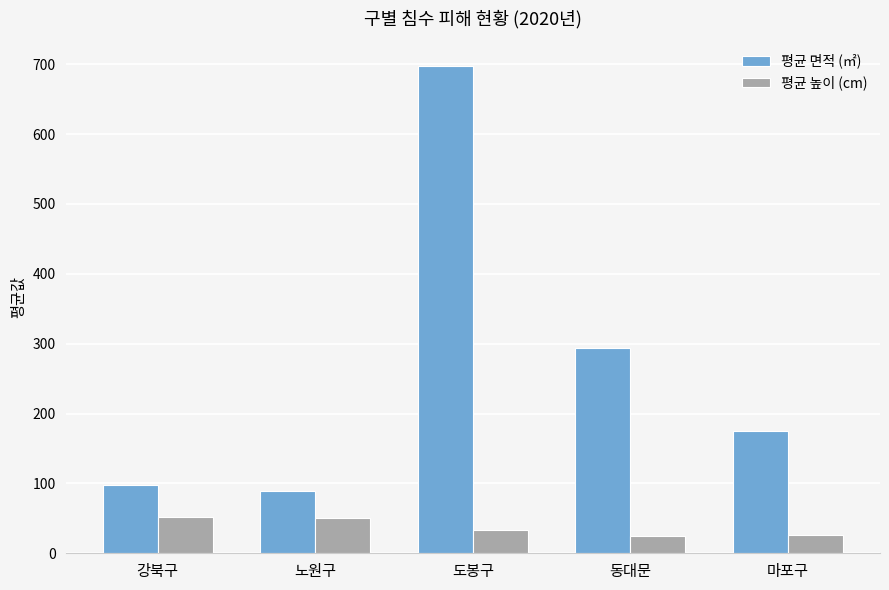

The 평균 면적 (㎡) series shows 494.1 at 동대문. True or false?

False